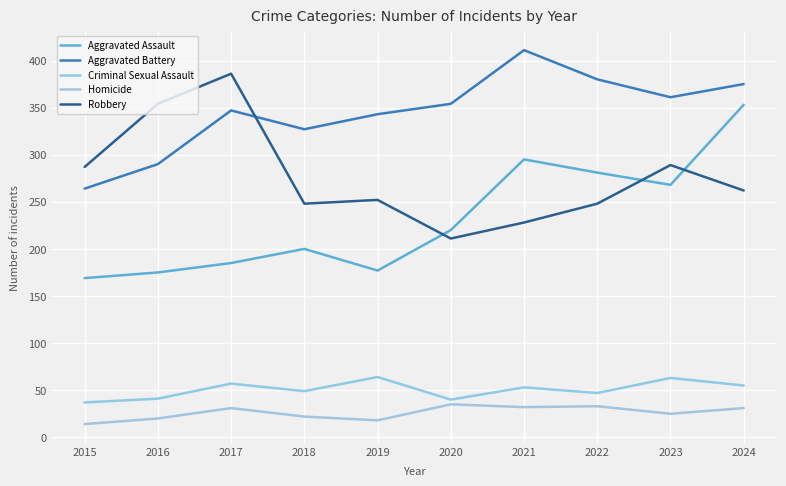

Between 2017 and 2021, which series saw the biggest shift?

Robbery